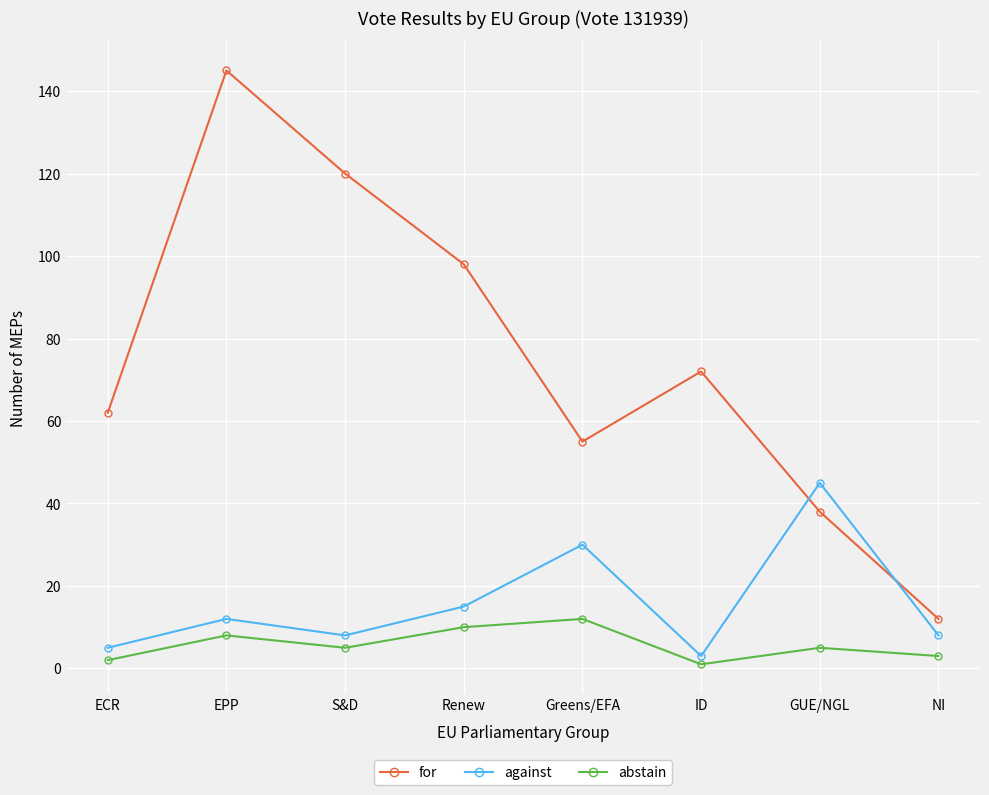

How many categories are shown in the chart?

8